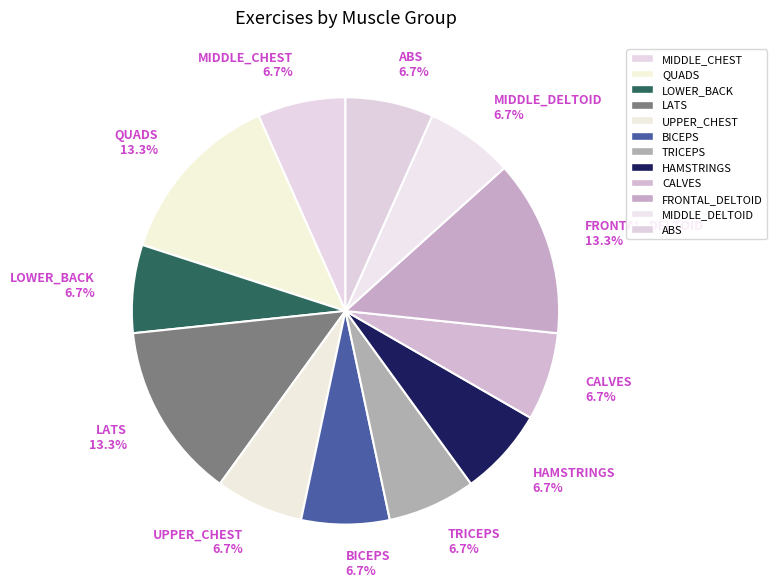

Approximately how many times larger is the value at ABS compared to MIDDLE_DELTOID?

1.0